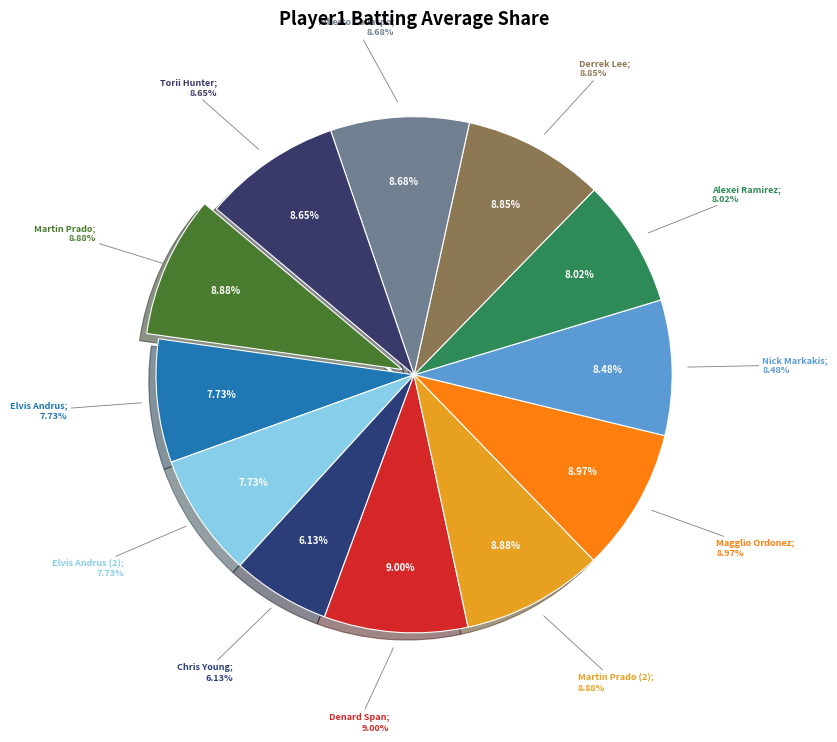

Does Elvis Andrus account for over 50% of the chart?

No